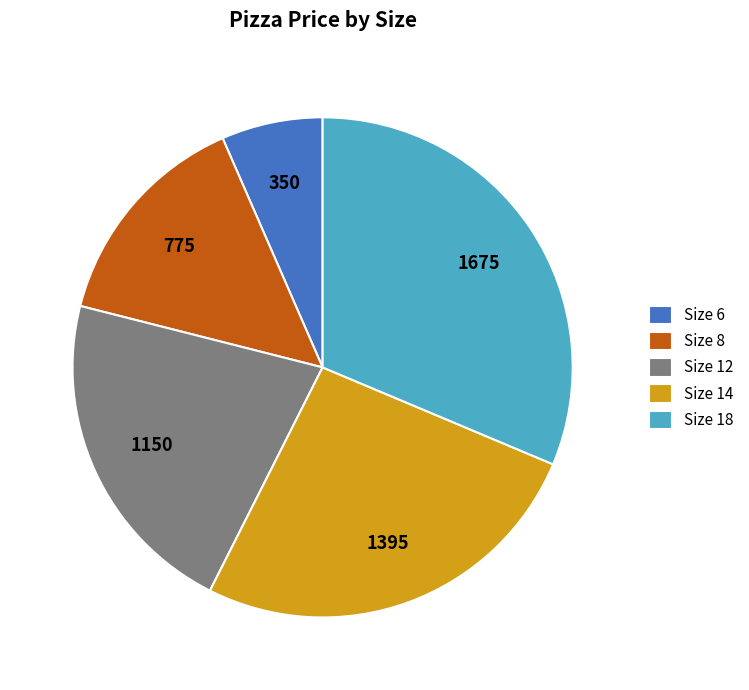

Is the sum of Size 18 and Size 8 greater than half?

No